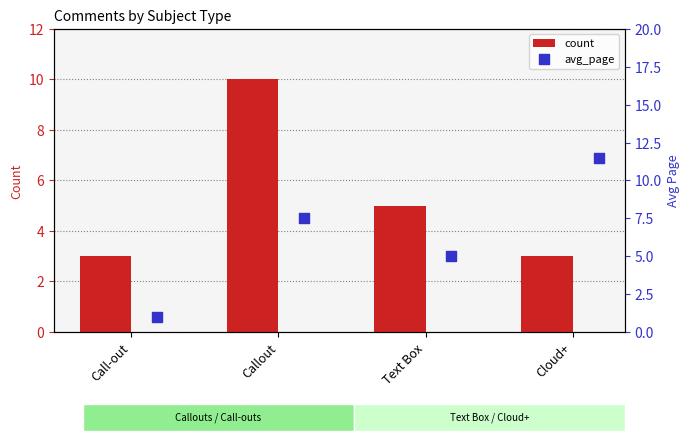

At how many categories does at least one series exceed 11?

1